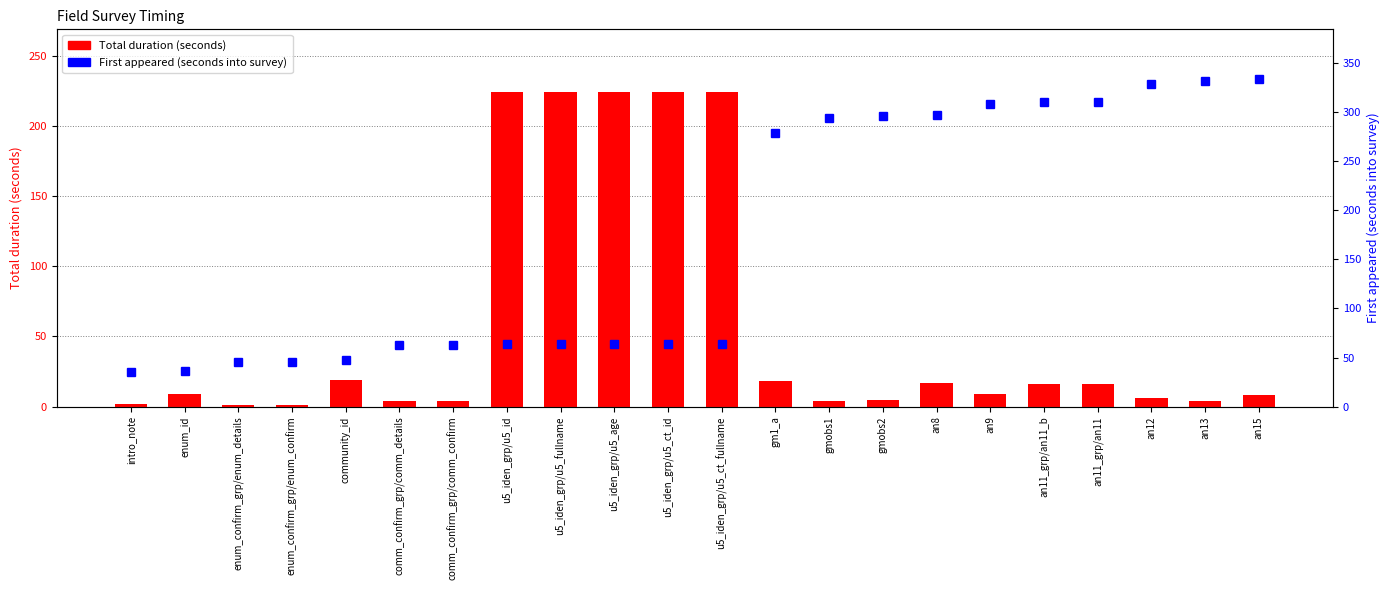

Reading left to right, transcribe all the data shown in this chart.

Total duration (seconds): intro_note=2	enum_id=9	enum_confirm_grp/enum_details=1	enum_confirm_grp/enum_confirm=1	community_id=19	comm_confirm_grp/comm_details=4	comm_confirm_grp/comm_confirm=4	u5_iden_grp/u5_id=224	u5_iden_grp/u5_fullname=224	u5_iden_grp/u5_age=224	u5_iden_grp/u5_ct_id=224	u5_iden_grp/u5_ct_fullname=224	gm1_a=18	gmobs1=4	gmobs2=5	an8=17	an9=9	an11_grp/an11_b=16	an11_grp/an11=16	an12=6	an13=4	an15=8
First appeared (seconds into survey): intro_note=35	enum_id=36	enum_confirm_grp/enum_details=45	enum_confirm_grp/enum_confirm=45	community_id=47	comm_confirm_grp/comm_details=63	comm_confirm_grp/comm_confirm=63	u5_iden_grp/u5_id=64	u5_iden_grp/u5_fullname=64	u5_iden_grp/u5_age=64	u5_iden_grp/u5_ct_id=64	u5_iden_grp/u5_ct_fullname=64	gm1_a=279	gmobs1=294	gmobs2=296	an8=297	an9=308	an11_grp/an11_b=310	an11_grp/an11=310	an12=328	an13=332	an15=334